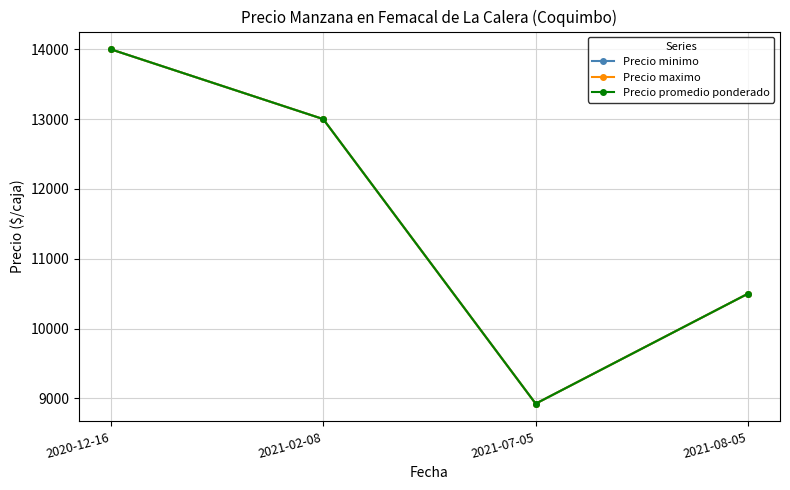

Does the chart have visible grid lines?

Yes